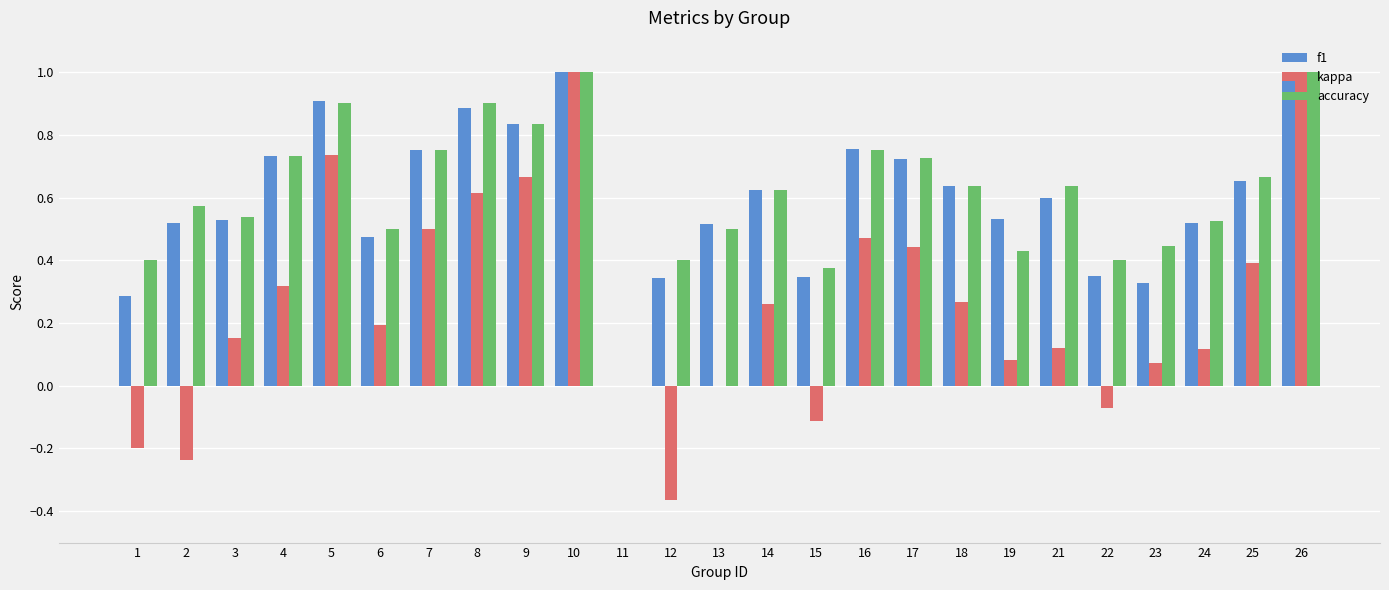

Is the value of kappa at 8 greater than the value of accuracy at 3?

Yes